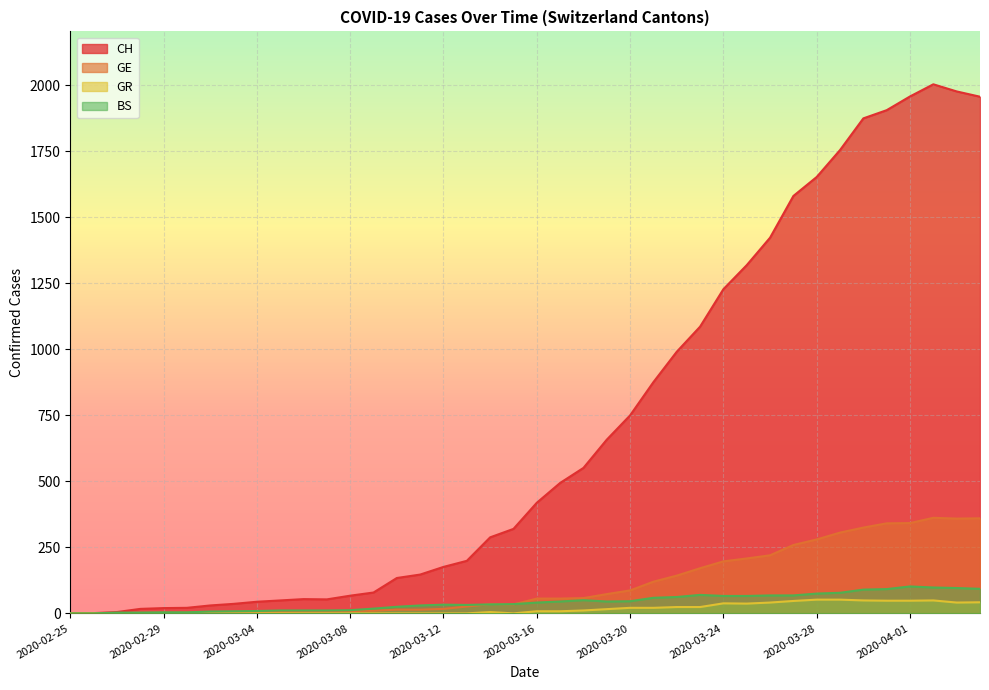

What is the difference between the highest and lowest values at 2020-02-26?

1